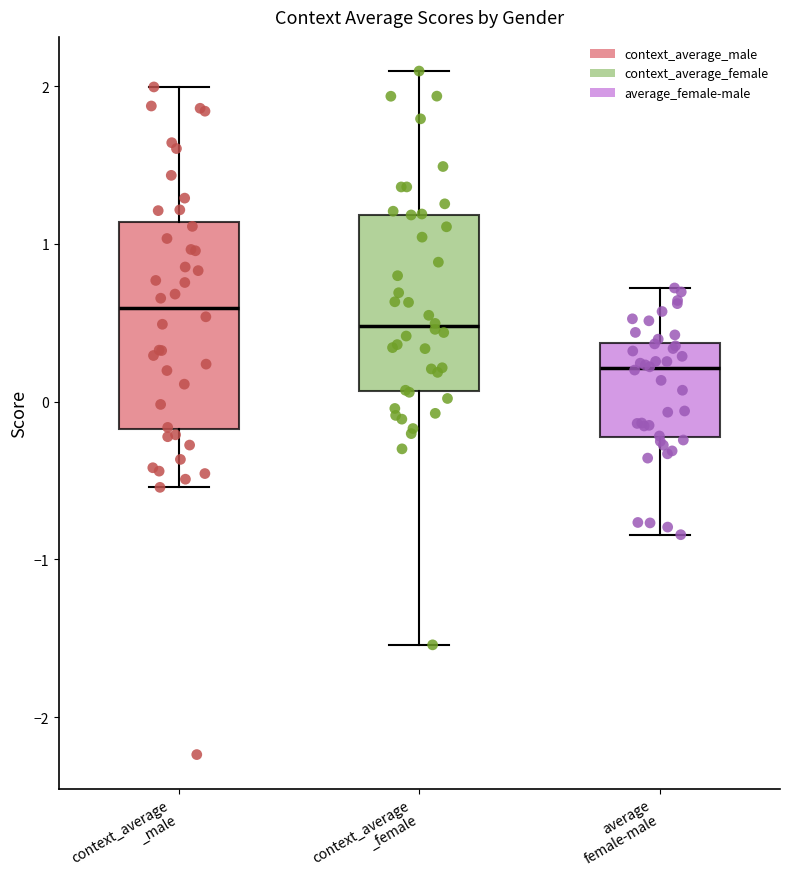

Where does the median line of the box for average female-male sit on the y-axis? The values are not printed on the chart, so give them approximately, as read against the axis.

0.2